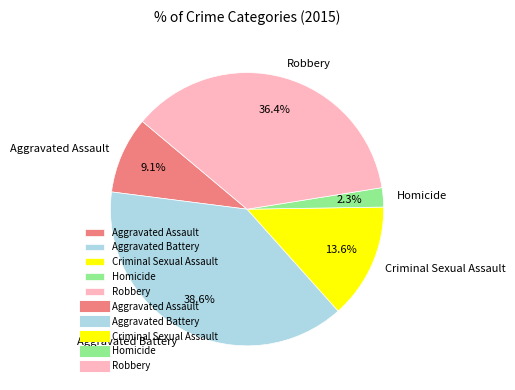

To the nearest percent, what is the combined percentage of Aggravated Assault and Homicide?

11%